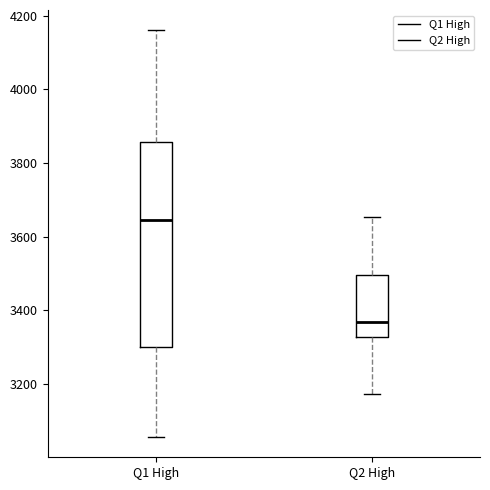

Reading left to right, read every box against the y-axis: the position of its median line, the range the box covers, and the ends of its whiskers. The values are not printed on the chart, so give them approximately, as read against the axis.

Q1 High: median 3640, box 3300 to 3860, whiskers 3060 to 4160
Q2 High: median 3360, box 3320 to 3500, whiskers 3180 to 3660